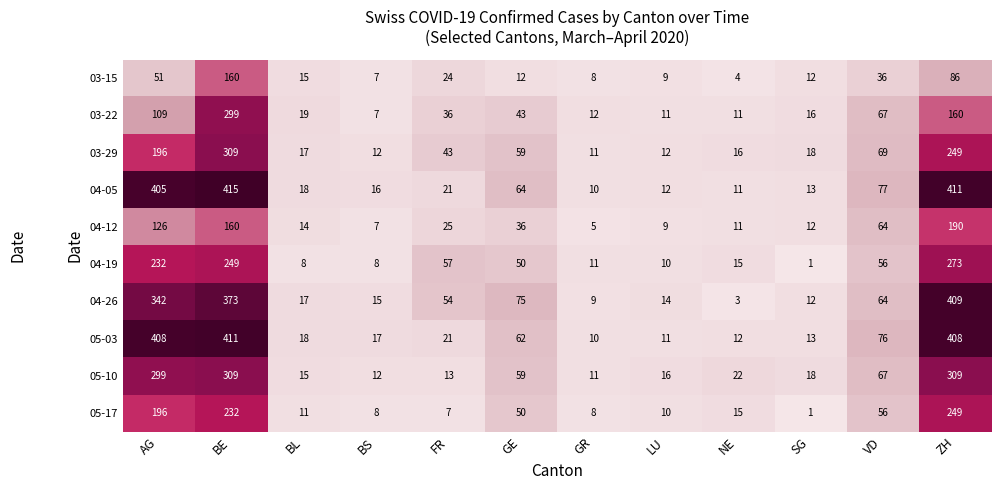

Rank the categories by 04-26 value from highest to lowest.

ZH, BE, AG, GE, VD, FR, BL, BS, LU, SG, GR, NE